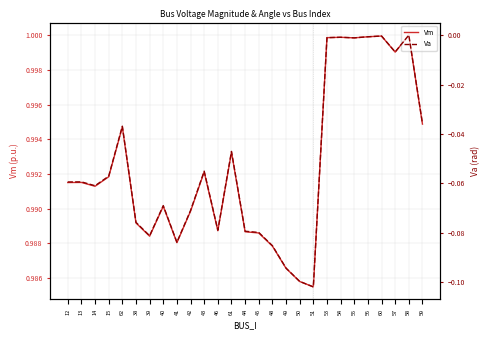

The value of Vm at 54 is 1.8. True or false?

False